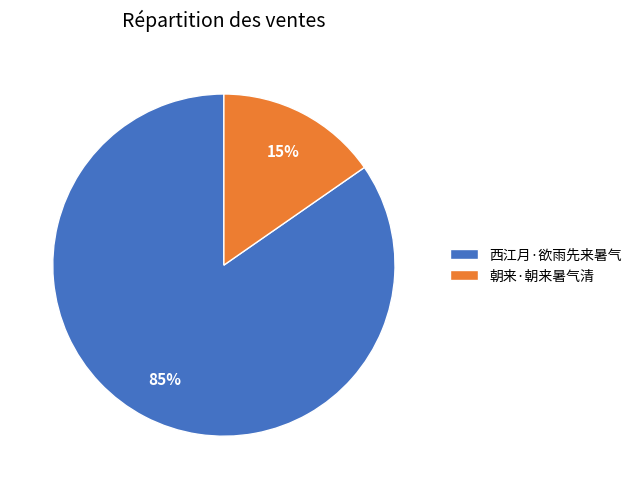

Combined, do 西江月·欲雨先来暑气 and 朝来·朝来暑气清 account for over 50%?

Yes